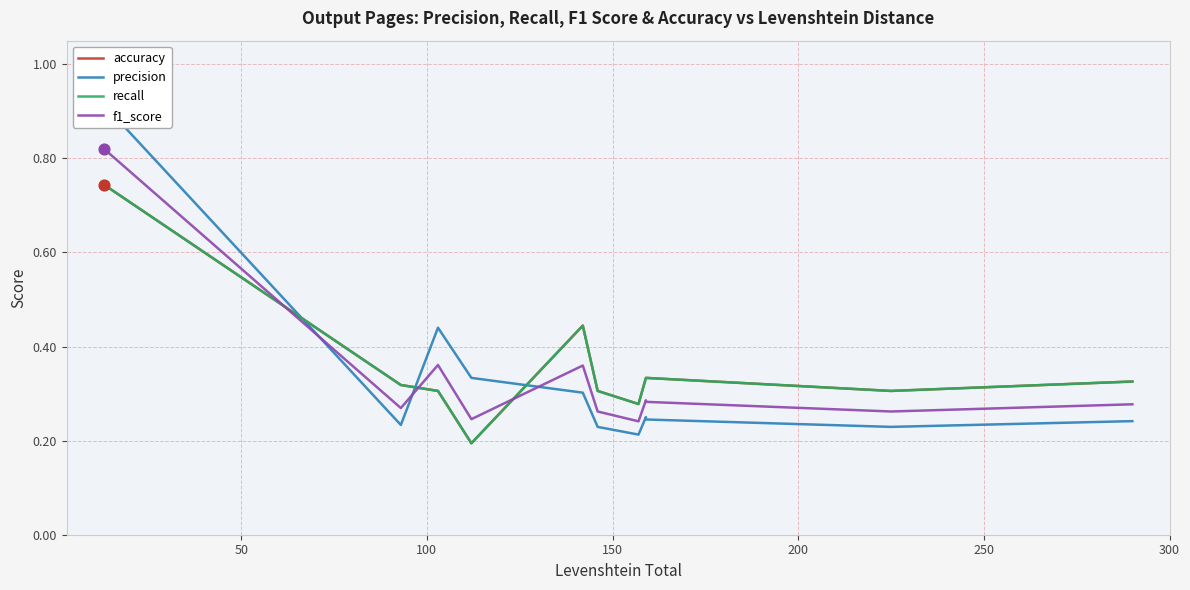

What are all the series names shown in the legend?

accuracy, precision, recall, f1_score